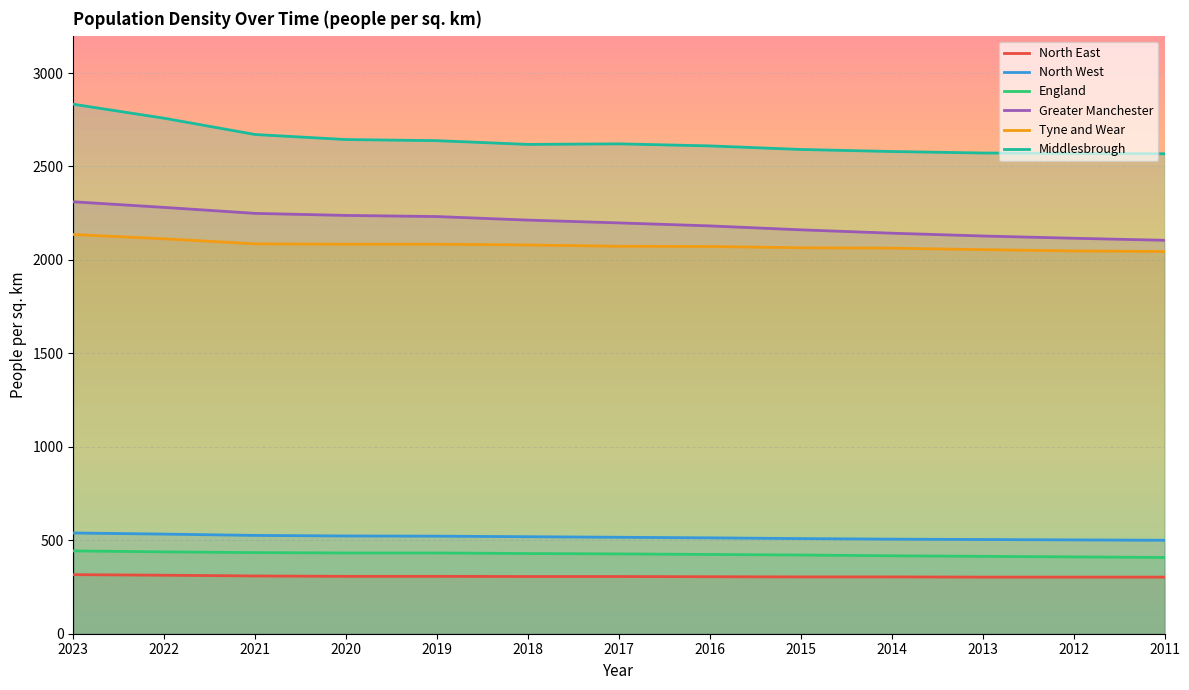

Reading left to right, transcribe all the data shown in this chart.

North East: 316	313	309	307	307	306	306	305	304	304	303	303	303
North West: 539	533	526	523	522	519	516	513	509	506	504	502	500
England: 443	438	434	432	432	429	427	424	421	417	414	411	408
Greater Manchester: 2311	2281	2249	2238	2232	2213	2198	2182	2161	2143	2128	2116	2105
Tyne and Wear: 2136	2113	2086	2084	2084	2080	2073	2072	2065	2063	2055	2048	2045
Middlesbrough: 2833	2758	2671	2644	2638	2618	2621	2610	2591	2580	2572	2570	2568